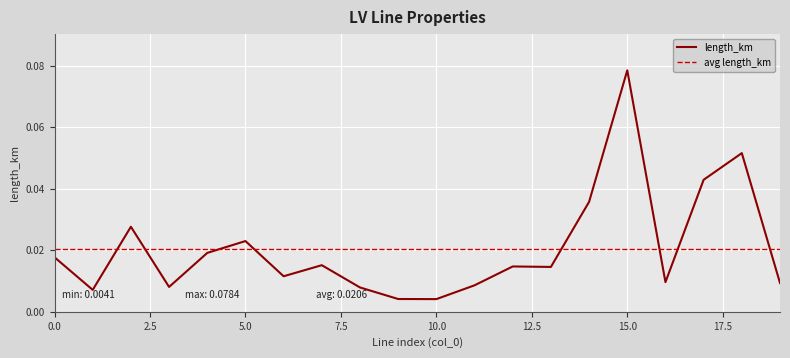

Which category has the lowest value across all series?

10